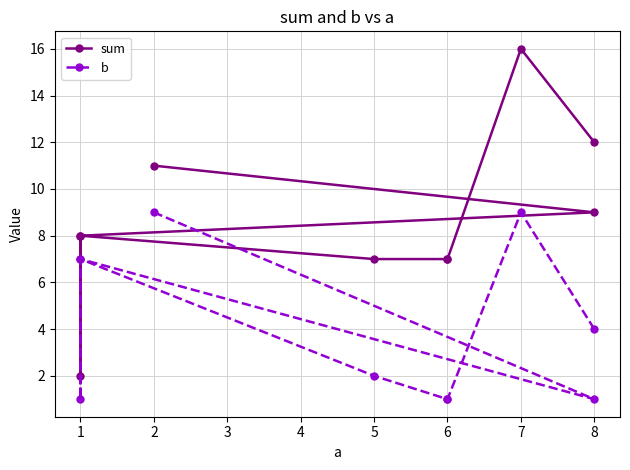

Which series changed the most between 6 and 5?

b